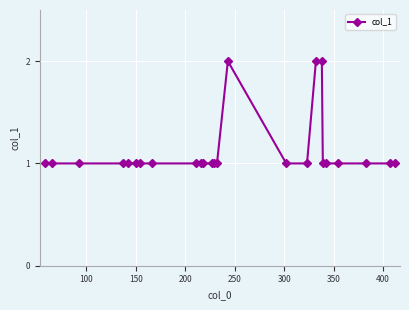

What is the value of the 11th point from the left?

1